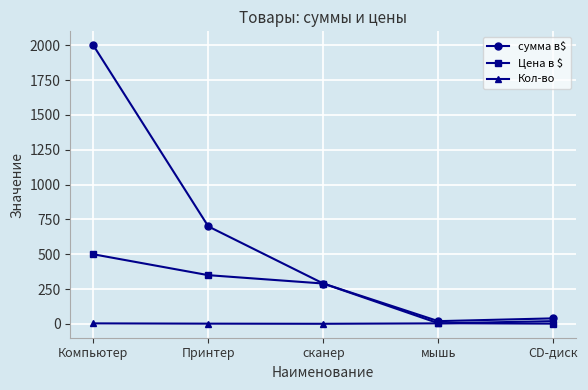

What is the highest value of the Цена в $ series?

500